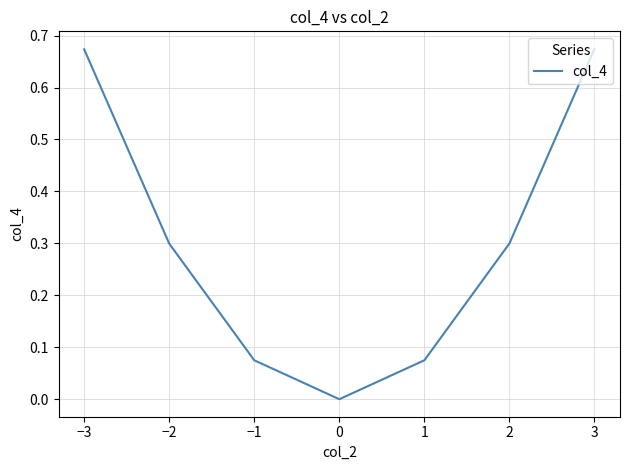

What is the difference between the maximum and second lowest values?

0.6